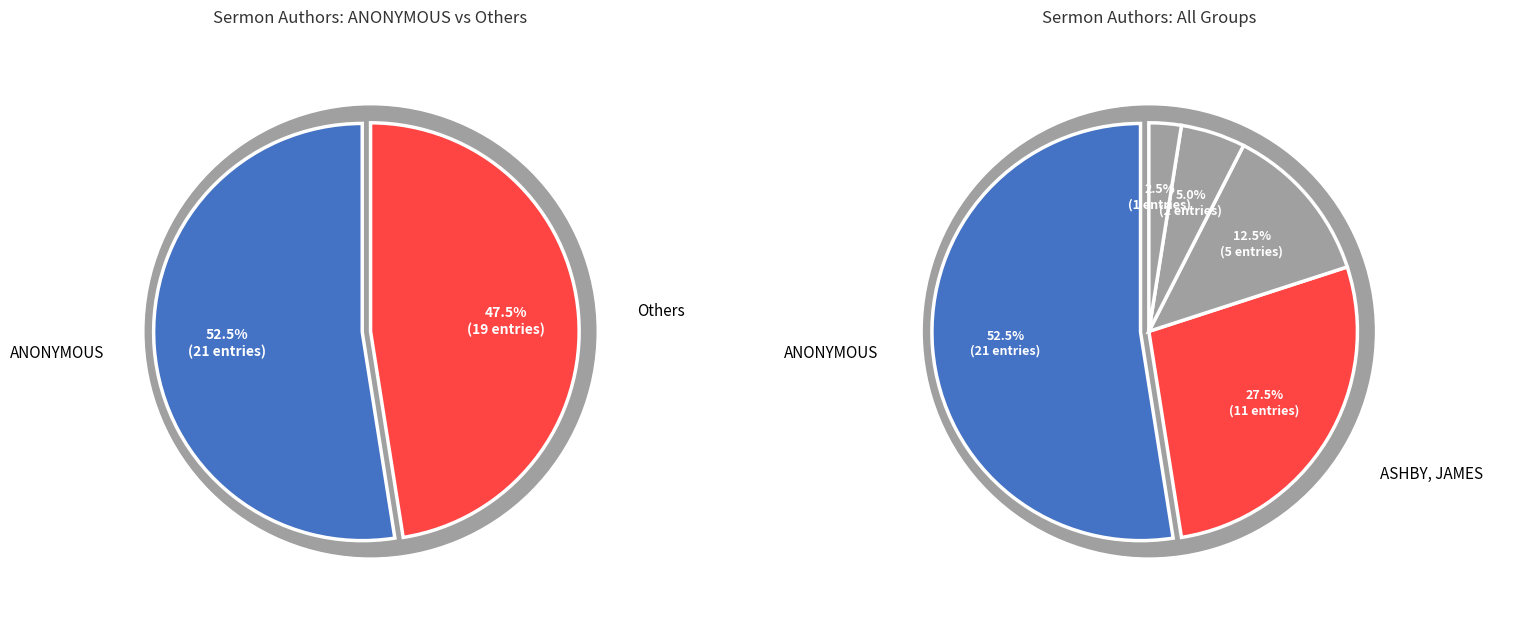

To the nearest percent, what is the average slice percentage?

20%